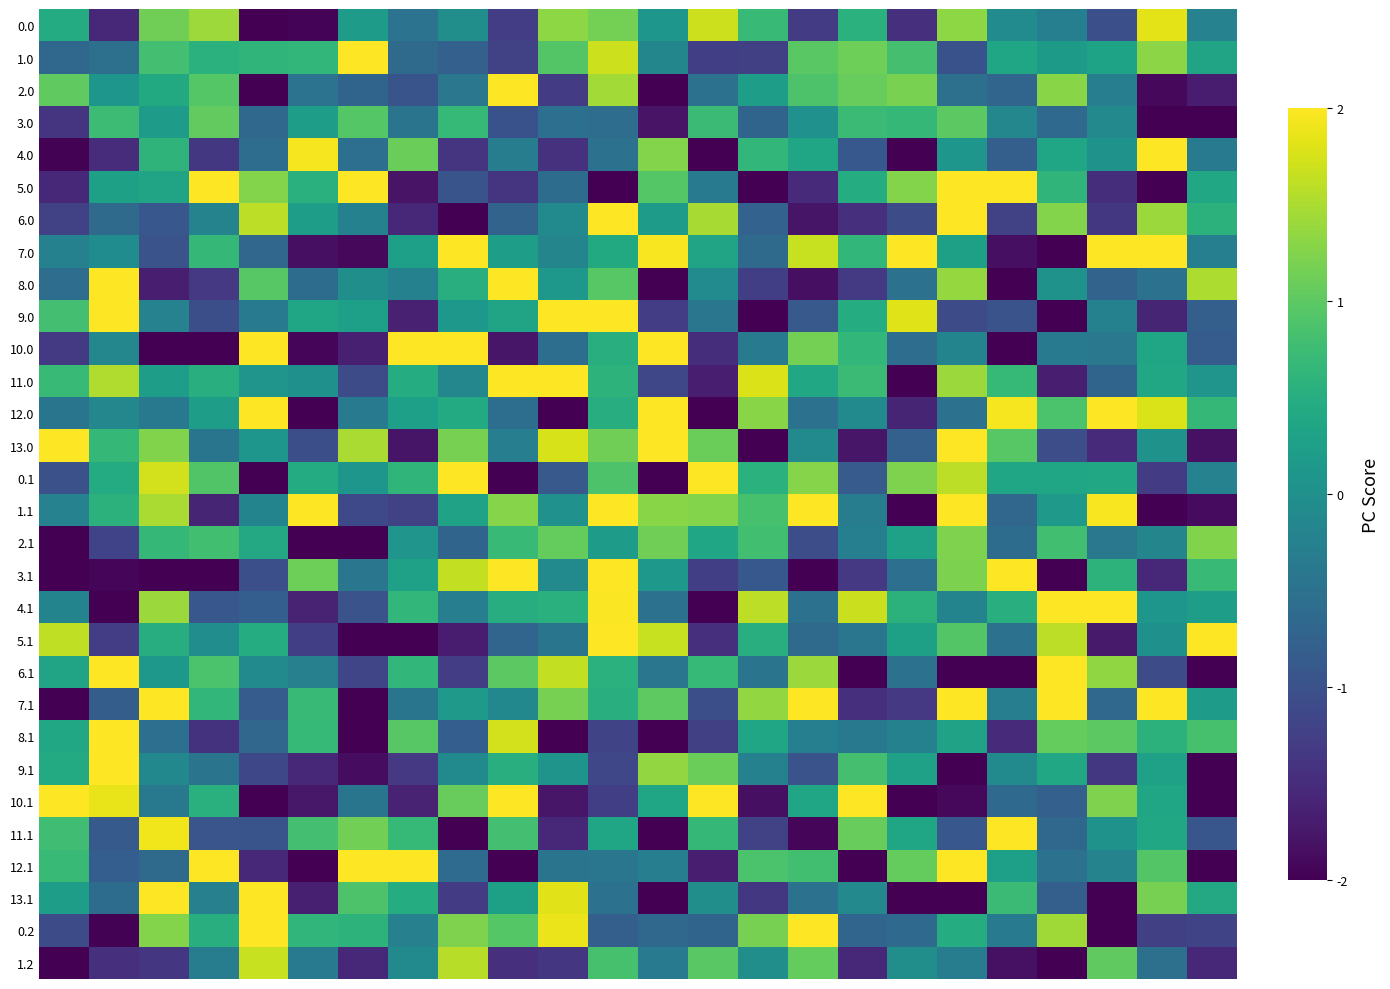

Count the number of data series in this chart.

30